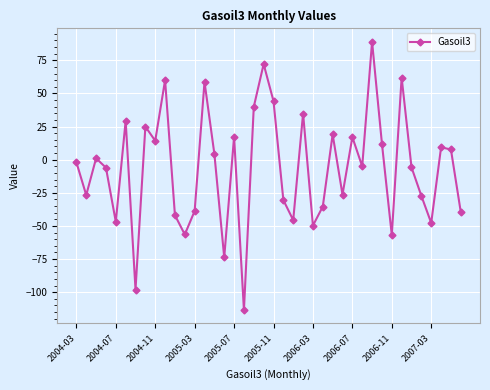

How many interior local valleys (lower than both neighbors) does the data have?

13